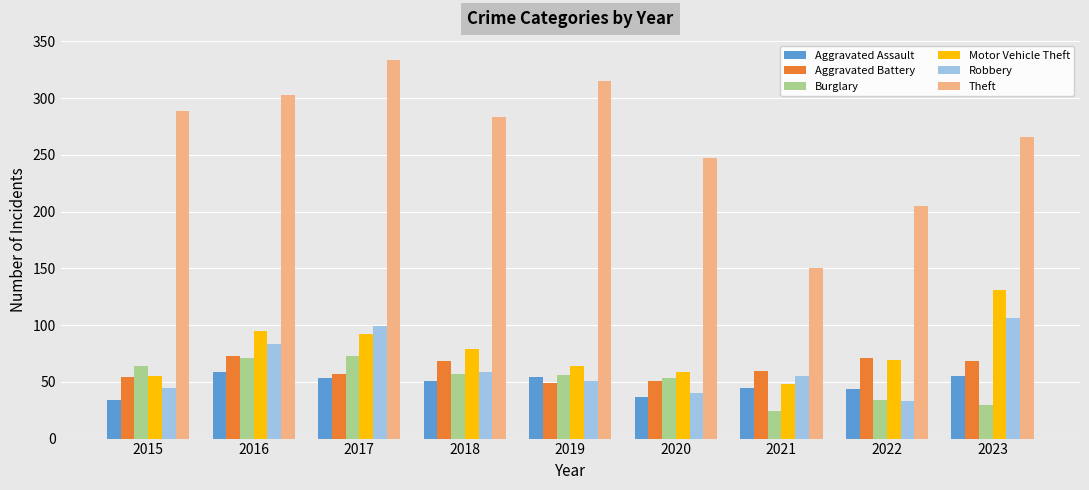

The Theft series shows 114 at 2015. True or false?

False